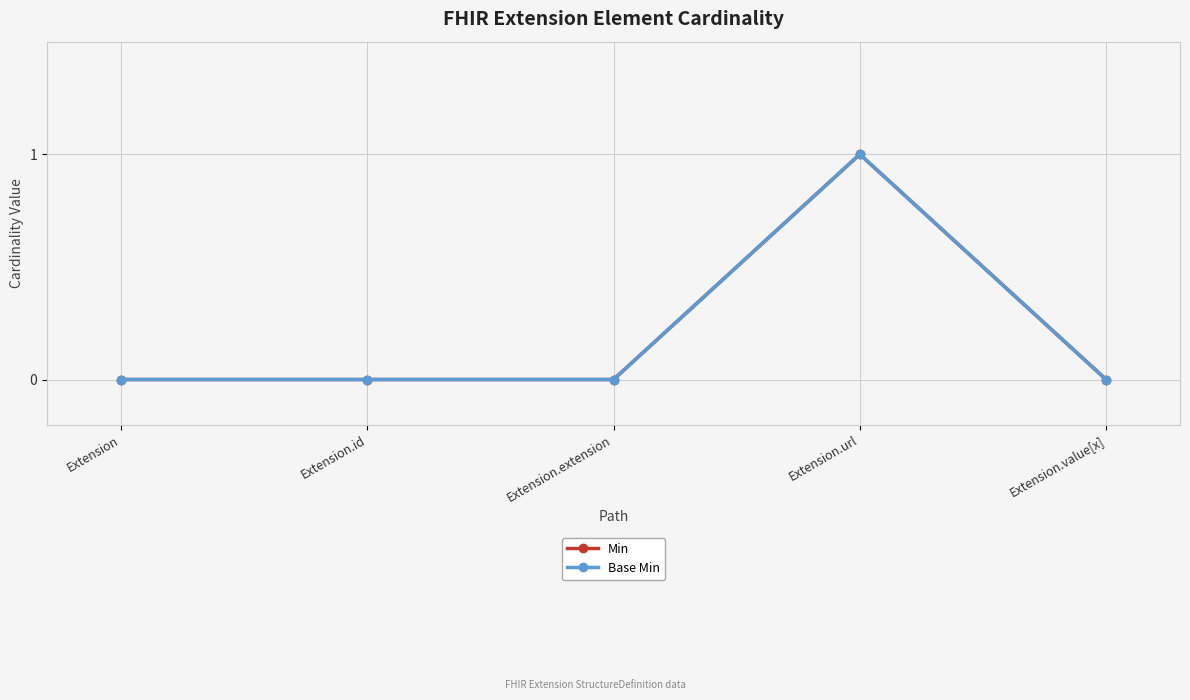

Does the chart have visible grid lines?

Yes